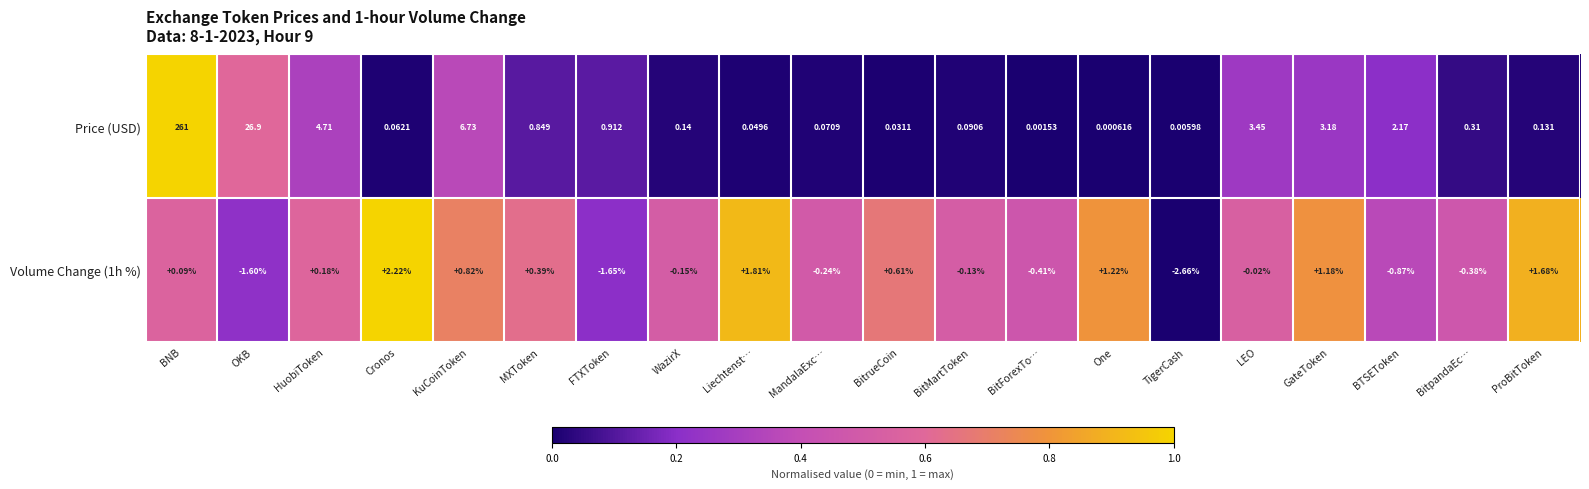

Where does the Volume Change (1h %) series first go above 0?

BNB